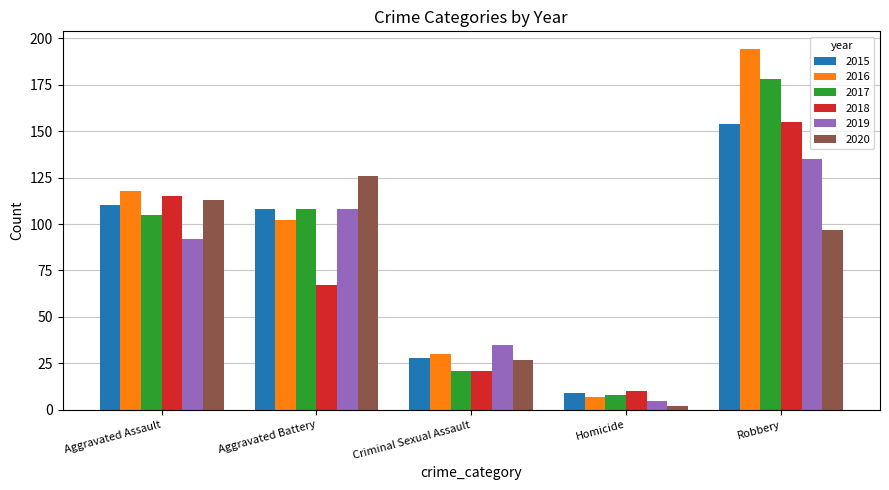

How many 2019 values are between 35 and 108?

3